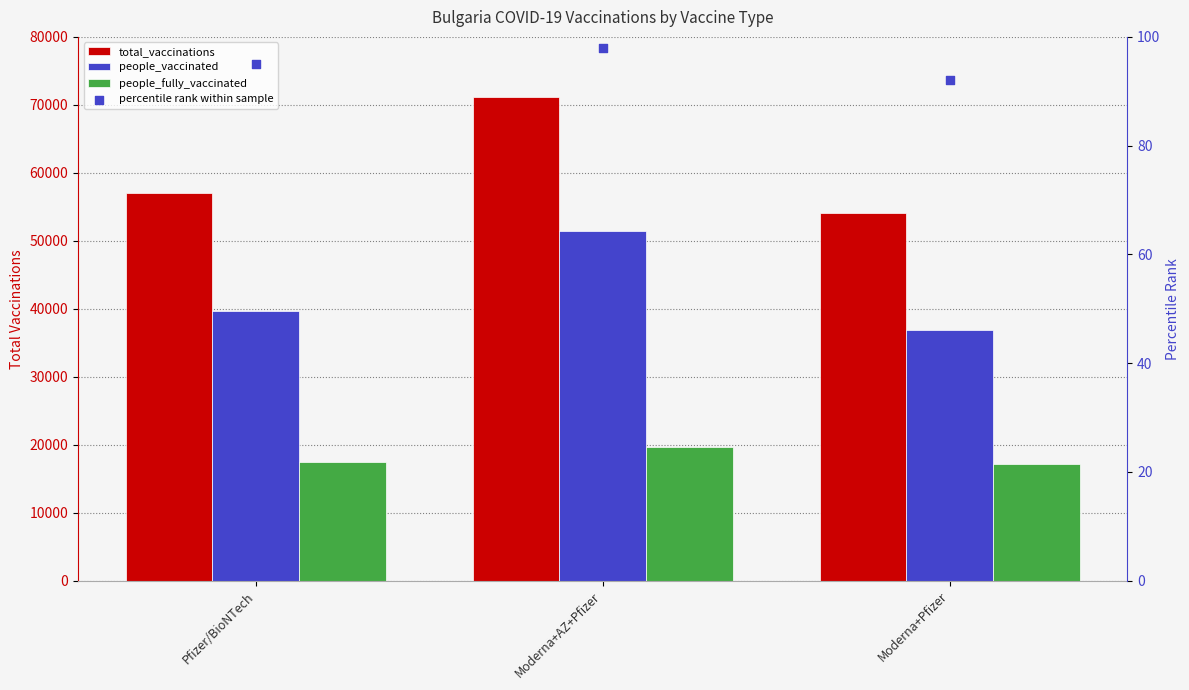

Which series has the largest total across all categories?

total_vaccinations